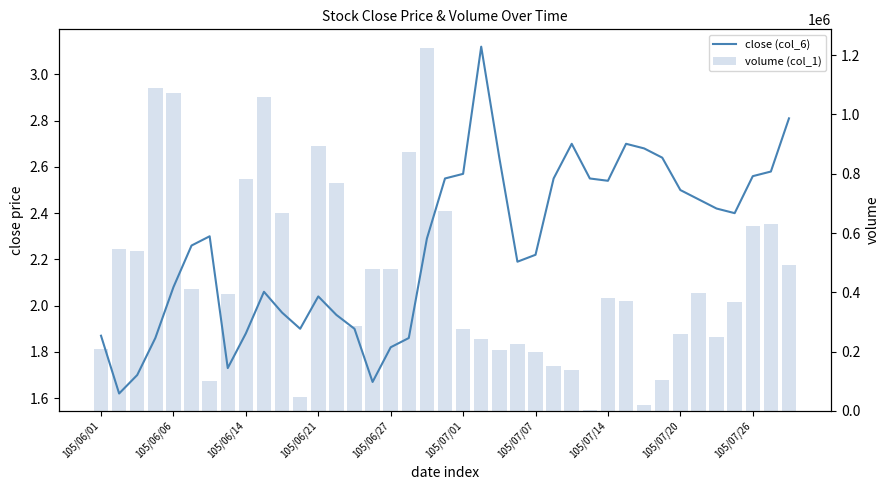

What is the sum of the close (col_6) values at 15 and 38?

4.5